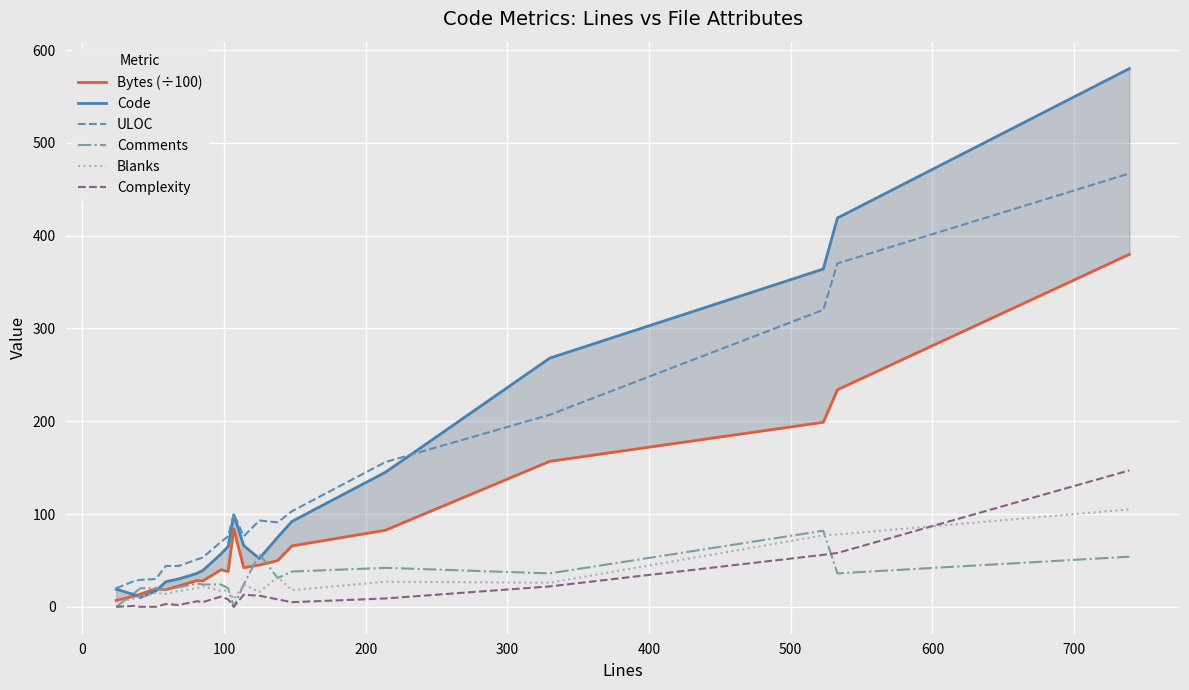

List the series in order of their peak value, lowest first.

Comments, Blanks, Complexity, Bytes (÷100), ULOC, Code